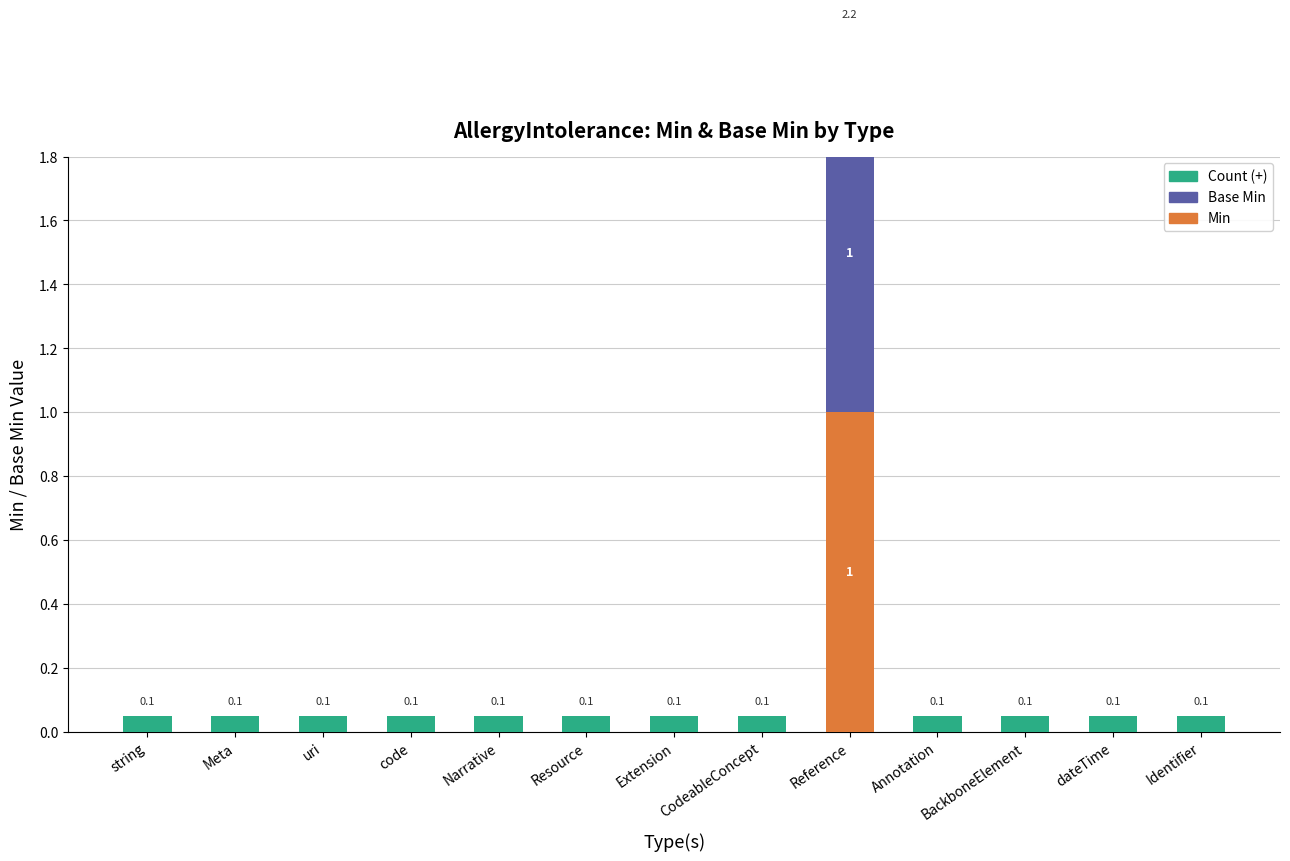

What position from the left is Reference?

9